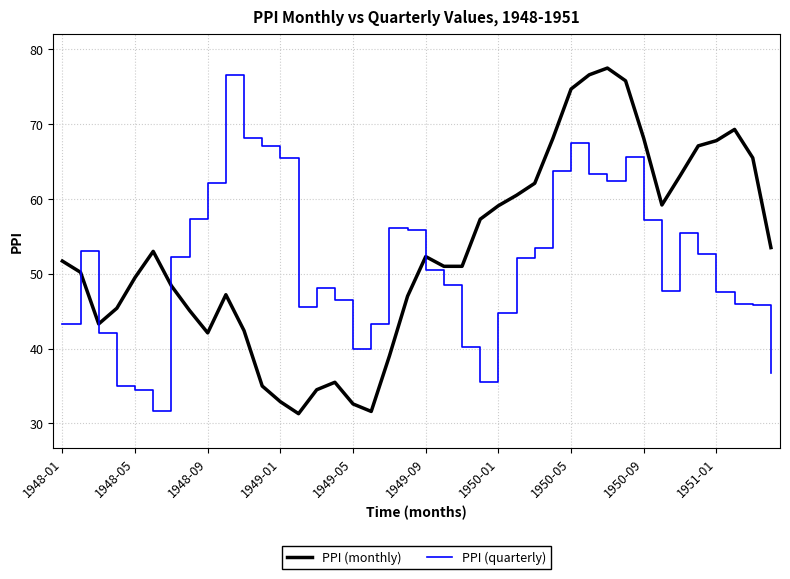

True or false: PPI (monthly) and PPI (quarterly) cross at least once.

True